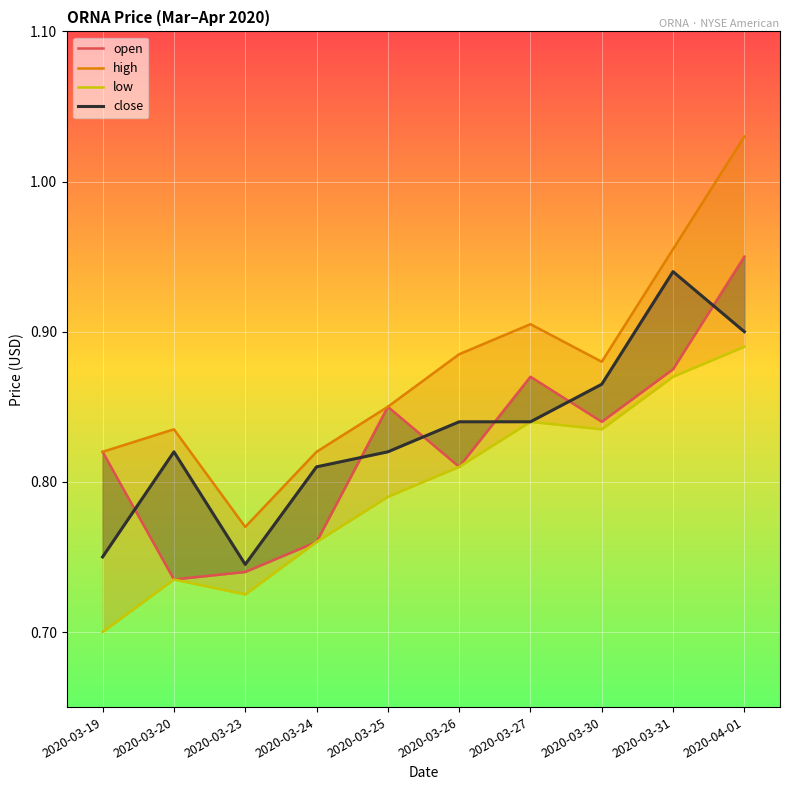

Which category has the highest value in the open series?

2020-04-01